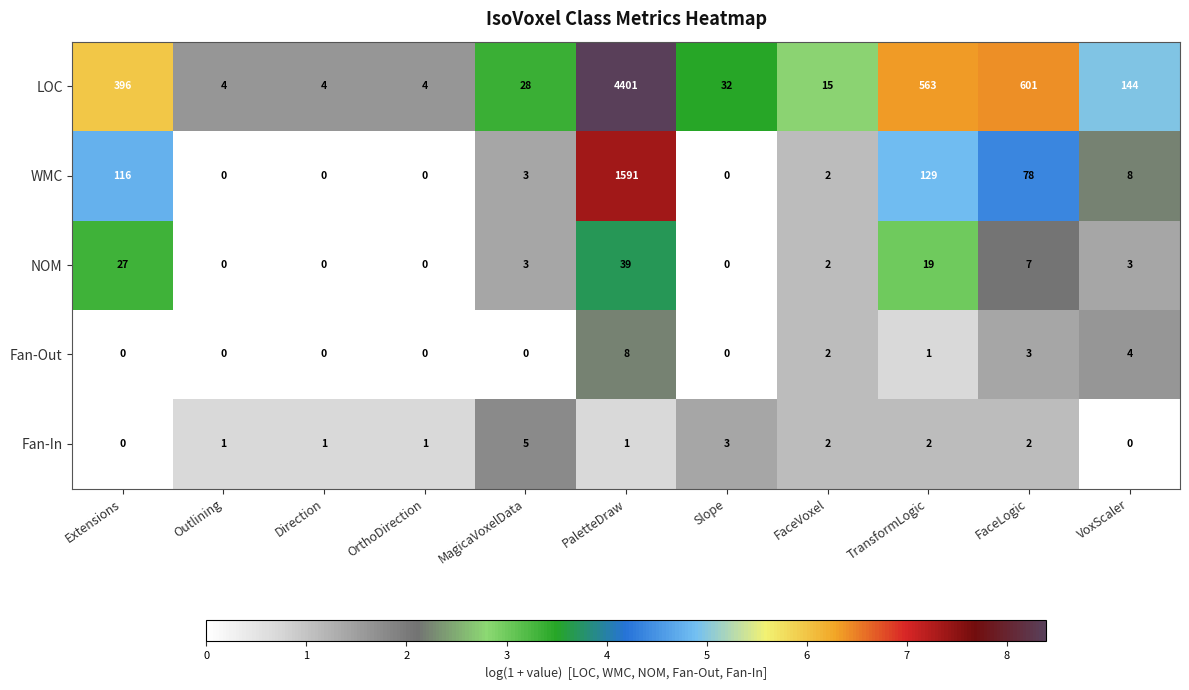

The value of Fan-In at Slope is 3. True or false?

True